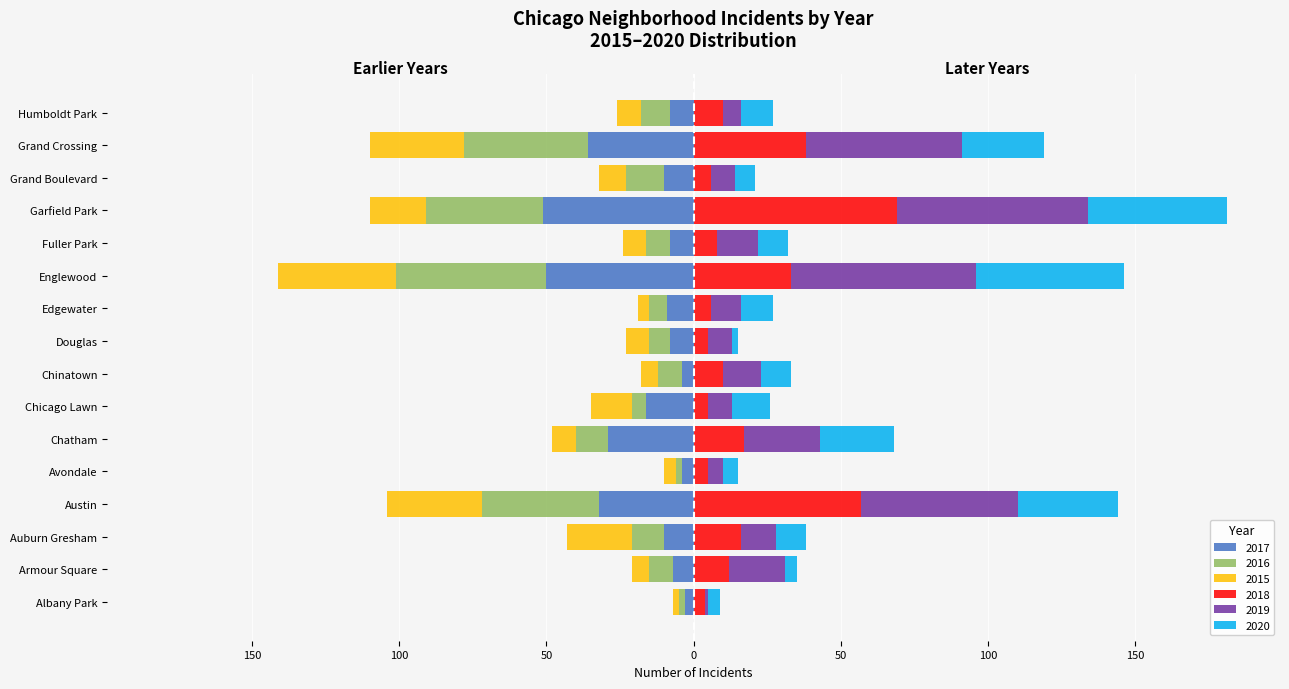

Reading right to left, transcribe all the data shown in this chart.

2015: Humboldt Park=-8	Grand Crossing=-32	Grand Boulevard=-9	Garfield Park=-19	Fuller Park=-8	Englewood=-40	Edgewater=-4	Douglas=-8	Chinatown=-6	Chicago Lawn=-14	Chatham=-8	Avondale=-4	Austin=-32	Auburn Gresham=-22	Armour Square=-6	Albany Park=-2
2016: Humboldt Park=-10	Grand Crossing=-42	Grand Boulevard=-13	Garfield Park=-40	Fuller Park=-8	Englewood=-51	Edgewater=-6	Douglas=-7	Chinatown=-8	Chicago Lawn=-5	Chatham=-11	Avondale=-2	Austin=-40	Auburn Gresham=-11	Armour Square=-8	Albany Park=-2
2017: Humboldt Park=-8	Grand Crossing=-36	Grand Boulevard=-10	Garfield Park=-51	Fuller Park=-8	Englewood=-50	Edgewater=-9	Douglas=-8	Chinatown=-4	Chicago Lawn=-16	Chatham=-29	Avondale=-4	Austin=-32	Auburn Gresham=-10	Armour Square=-7	Albany Park=-3
2018: Humboldt Park=10	Grand Crossing=38	Grand Boulevard=6	Garfield Park=69	Fuller Park=8	Englewood=33	Edgewater=6	Douglas=5	Chinatown=10	Chicago Lawn=5	Chatham=17	Avondale=5	Austin=57	Auburn Gresham=16	Armour Square=12	Albany Park=4
2019: Humboldt Park=6	Grand Crossing=53	Grand Boulevard=8	Garfield Park=65	Fuller Park=14	Englewood=63	Edgewater=10	Douglas=8	Chinatown=13	Chicago Lawn=8	Chatham=26	Avondale=5	Austin=53	Auburn Gresham=12	Armour Square=19	Albany Park=1
2020: Humboldt Park=11	Grand Crossing=28	Grand Boulevard=7	Garfield Park=47	Fuller Park=10	Englewood=50	Edgewater=11	Douglas=2	Chinatown=10	Chicago Lawn=13	Chatham=25	Avondale=5	Austin=34	Auburn Gresham=10	Armour Square=4	Albany Park=4